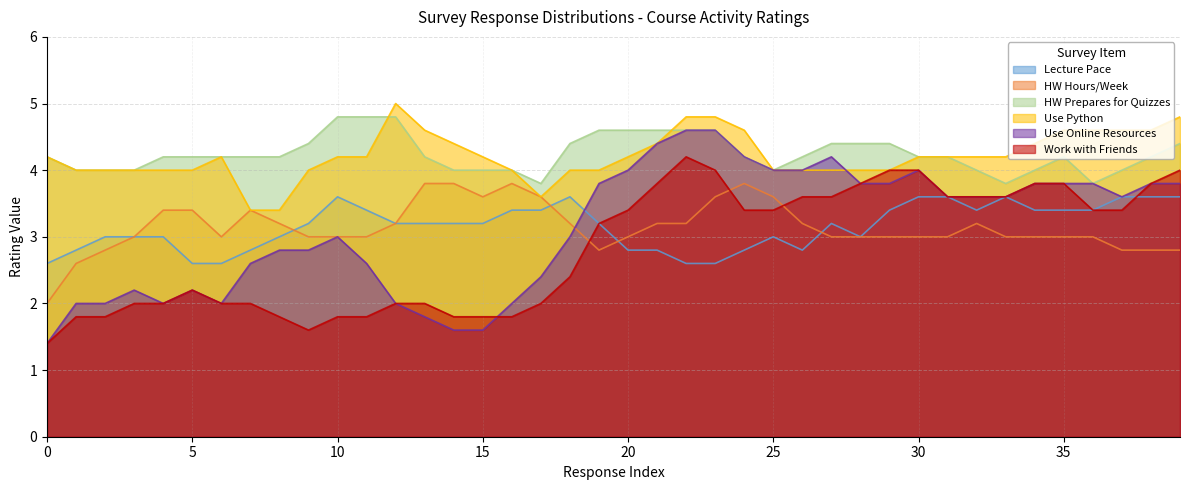

Which series has the widest spread of values?

Use Online Resources